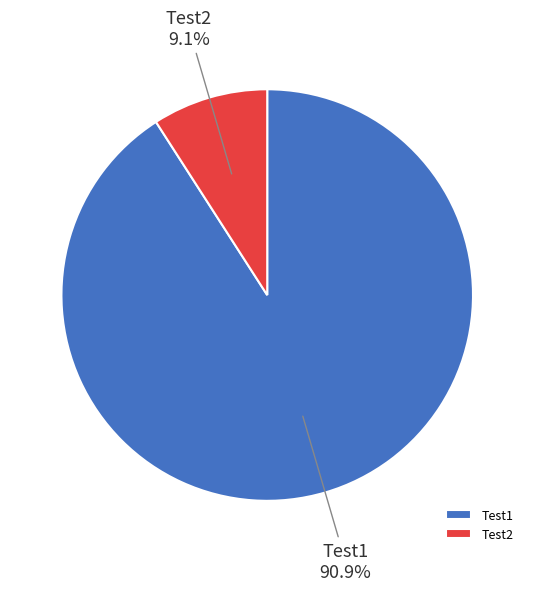

To the nearest percent, what is the average slice percentage?

50%